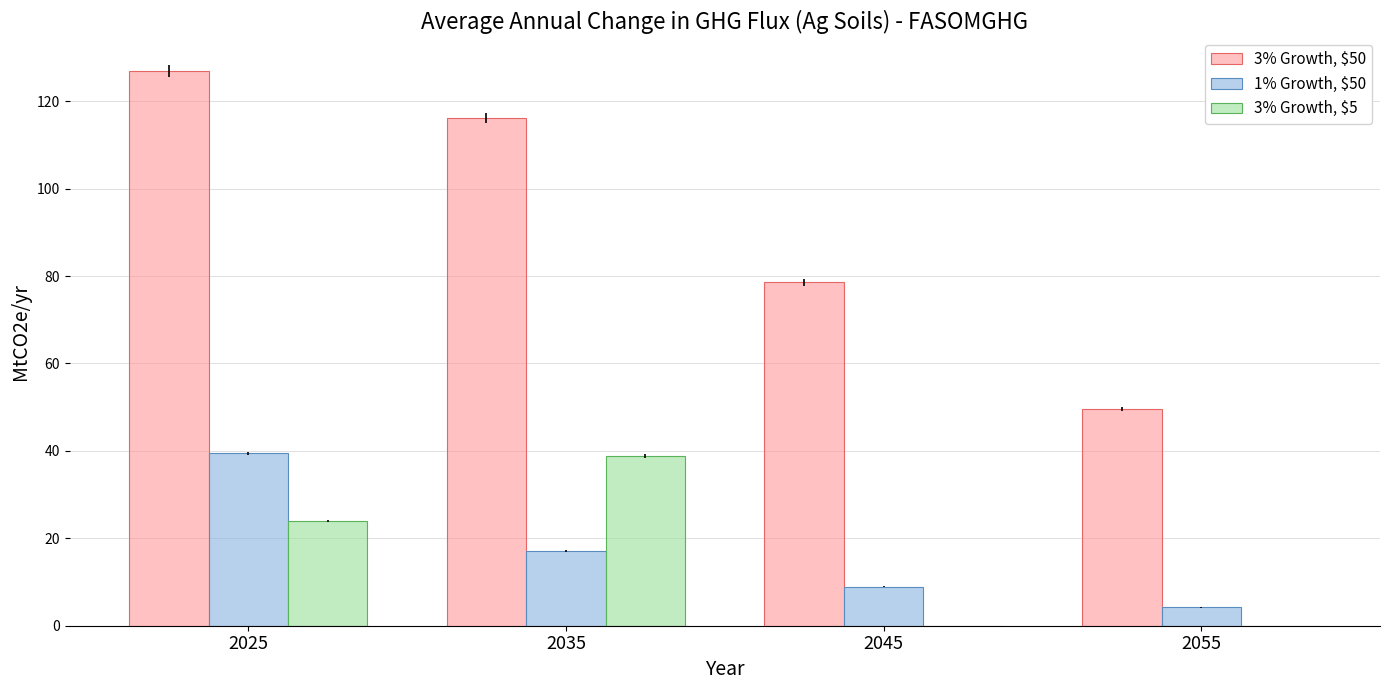

Which label corresponds to the largest value in the chart?

2025